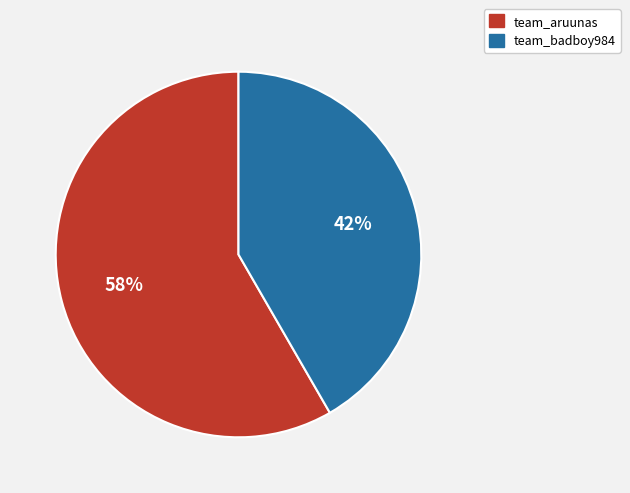

Which has a higher value, team_badboy984 or team_aruunas?

team_aruunas